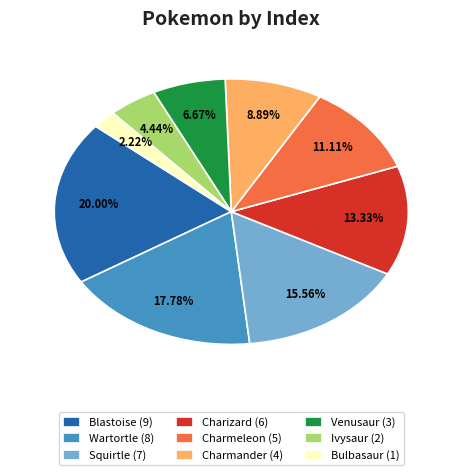

To the nearest percent, what is the combined percentage of Charmander and Venusaur?

16%